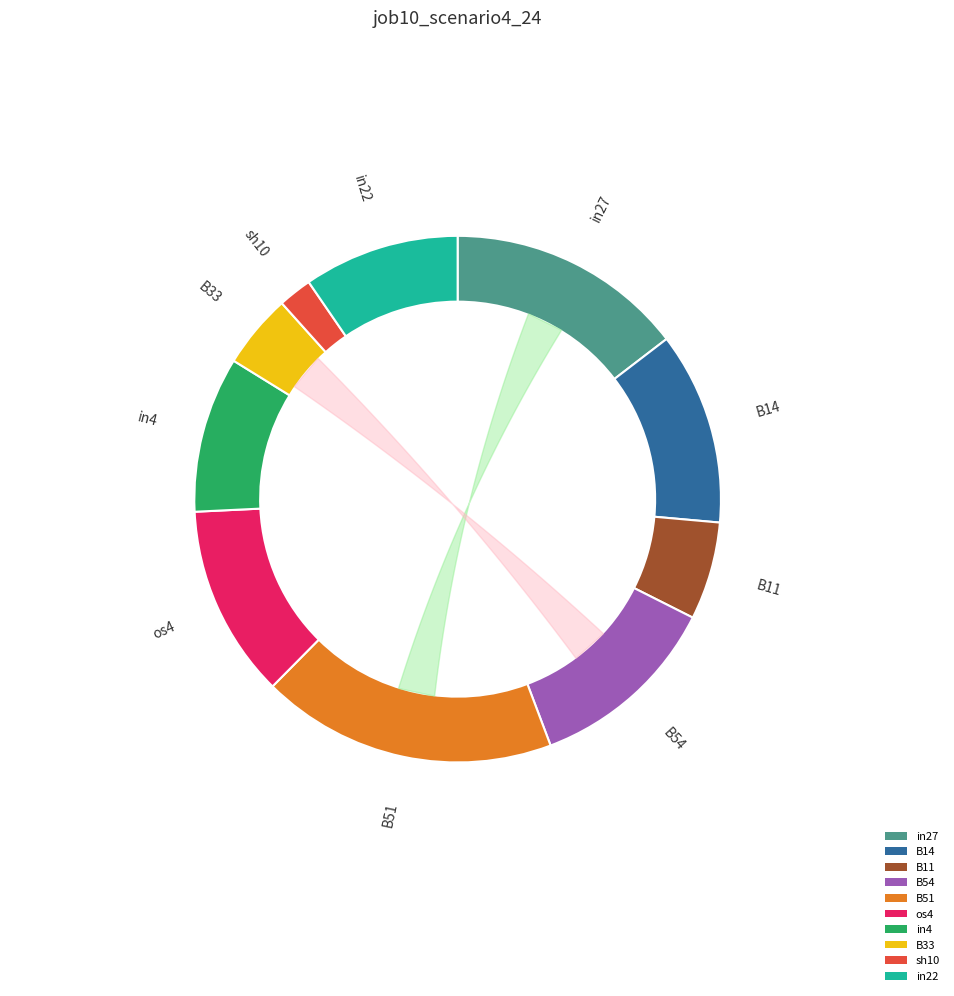

Between in4 and B54, which is larger?

B54